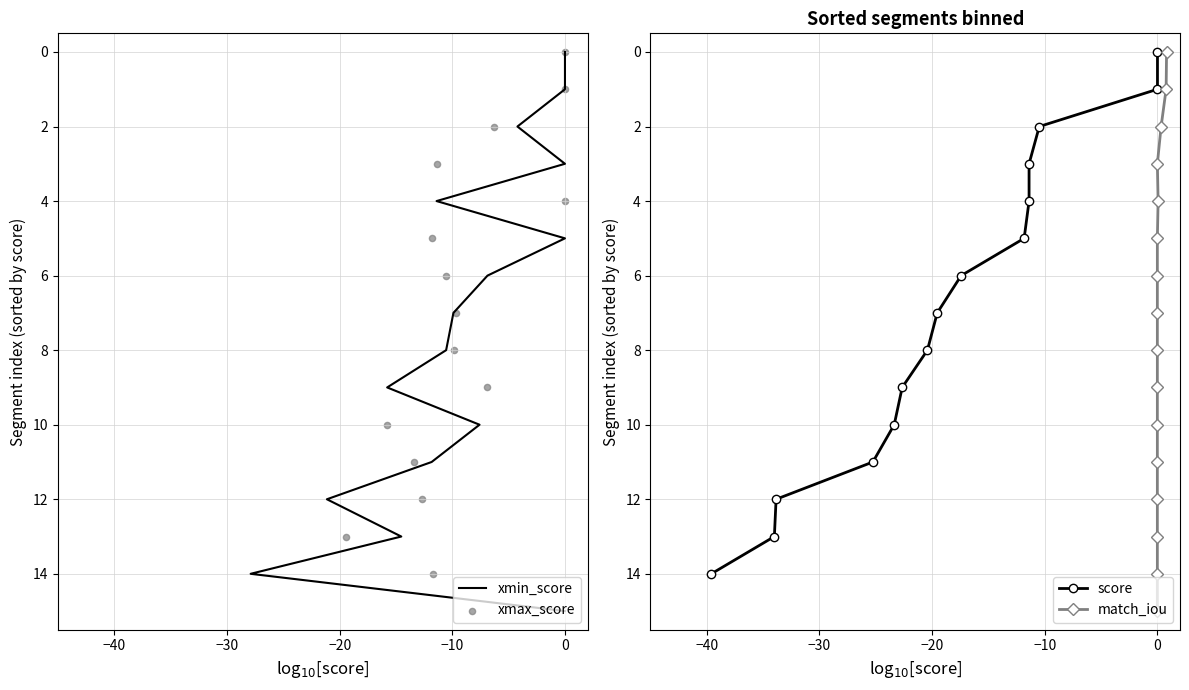

Which series has the largest Y range (max minus min)?

xmin_score